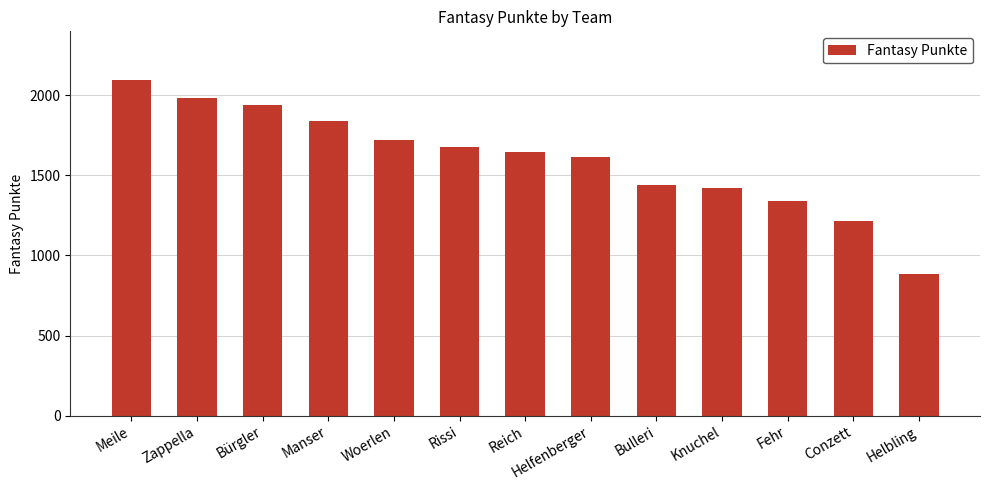

Where is the data nearest to the value 1492?

Bulleri